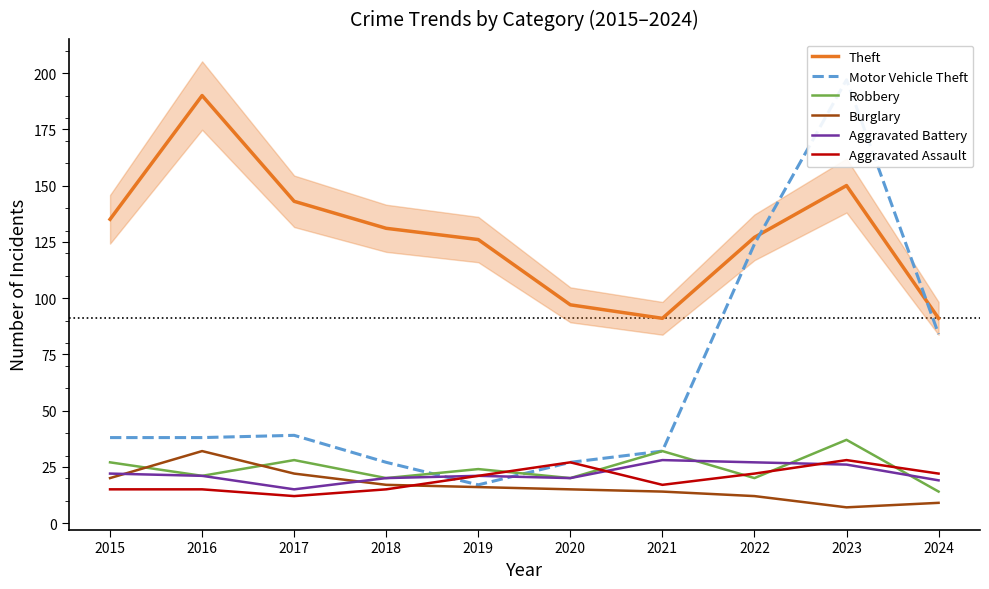

The value of Motor Vehicle Theft at 2017 is 39. True or false?

True